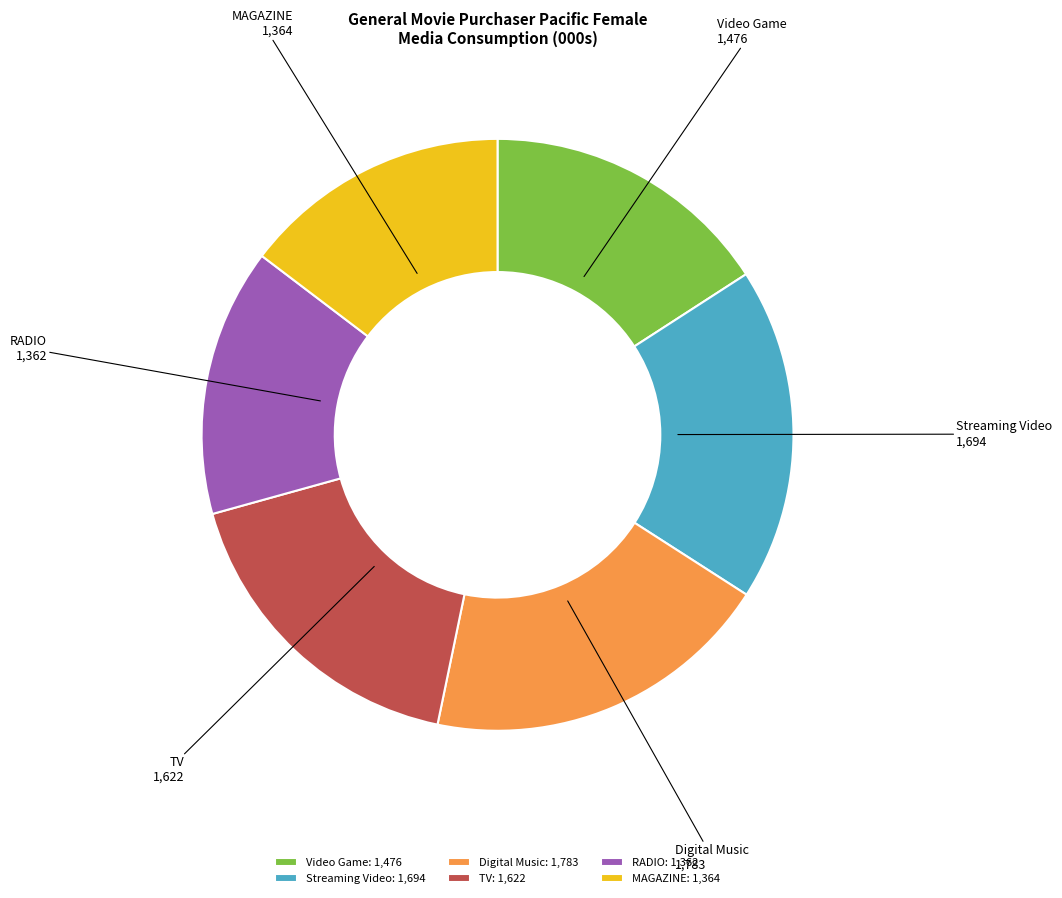

Approximately how many times larger is the value at TV compared to Digital Music?

0.9